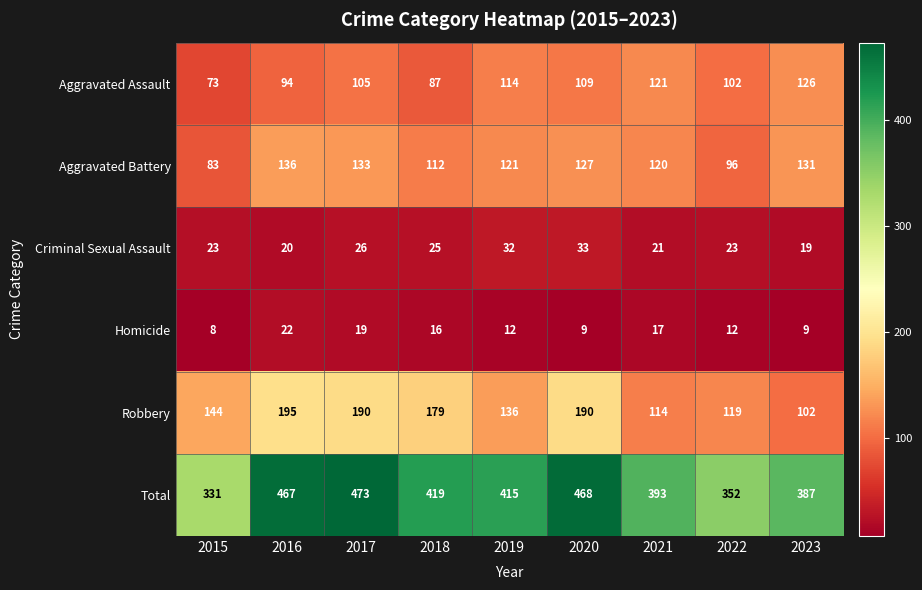

What value does the Robbery series have at 2018?

179